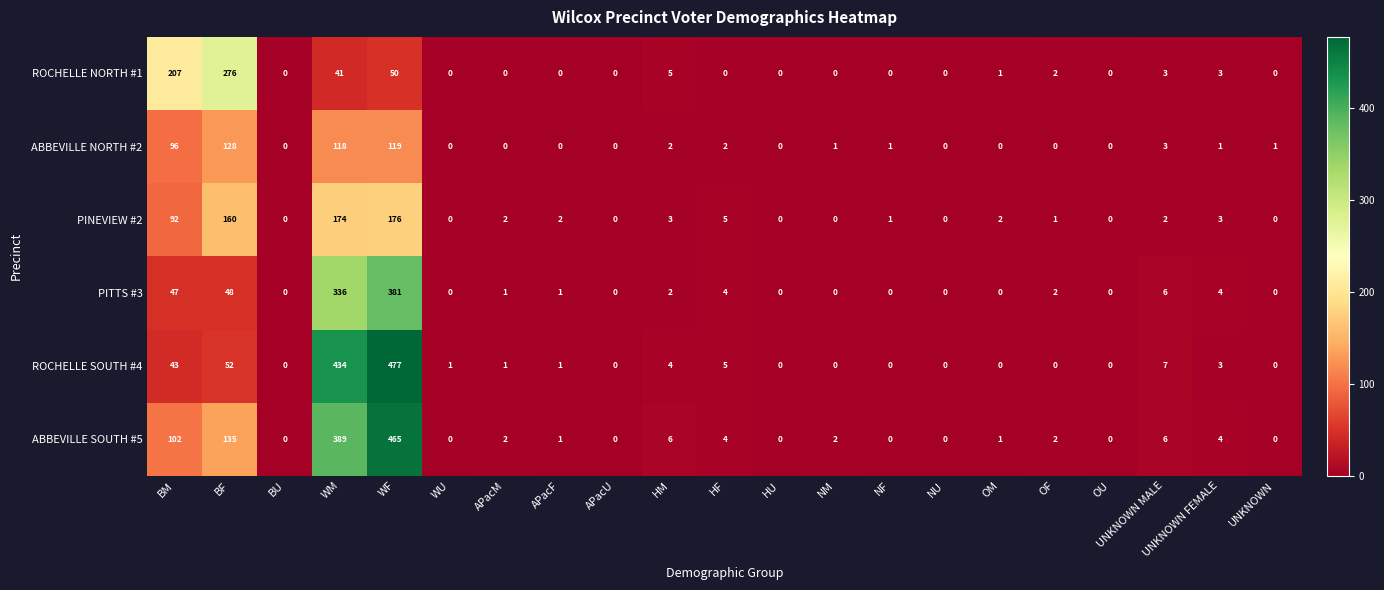

List the series in order of their peak value, highest first.

ROCHELLE SOUTH #4, ABBEVILLE SOUTH #5, PITTS #3, ROCHELLE NORTH #1, PINEVIEW #2, ABBEVILLE NORTH #2